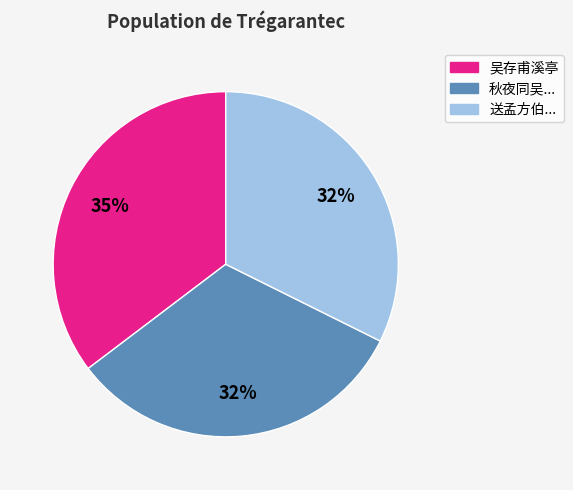

Is there any slice that represents more than half of the pie?

No